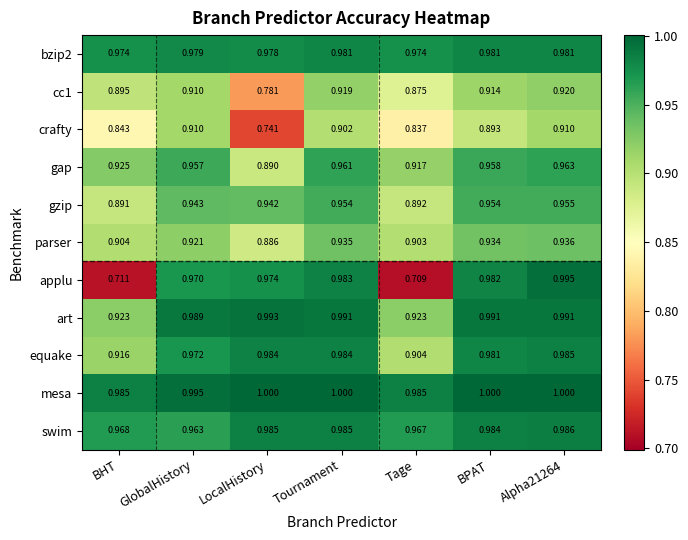

Which label corresponds to the smallest value in the chart?

Tage